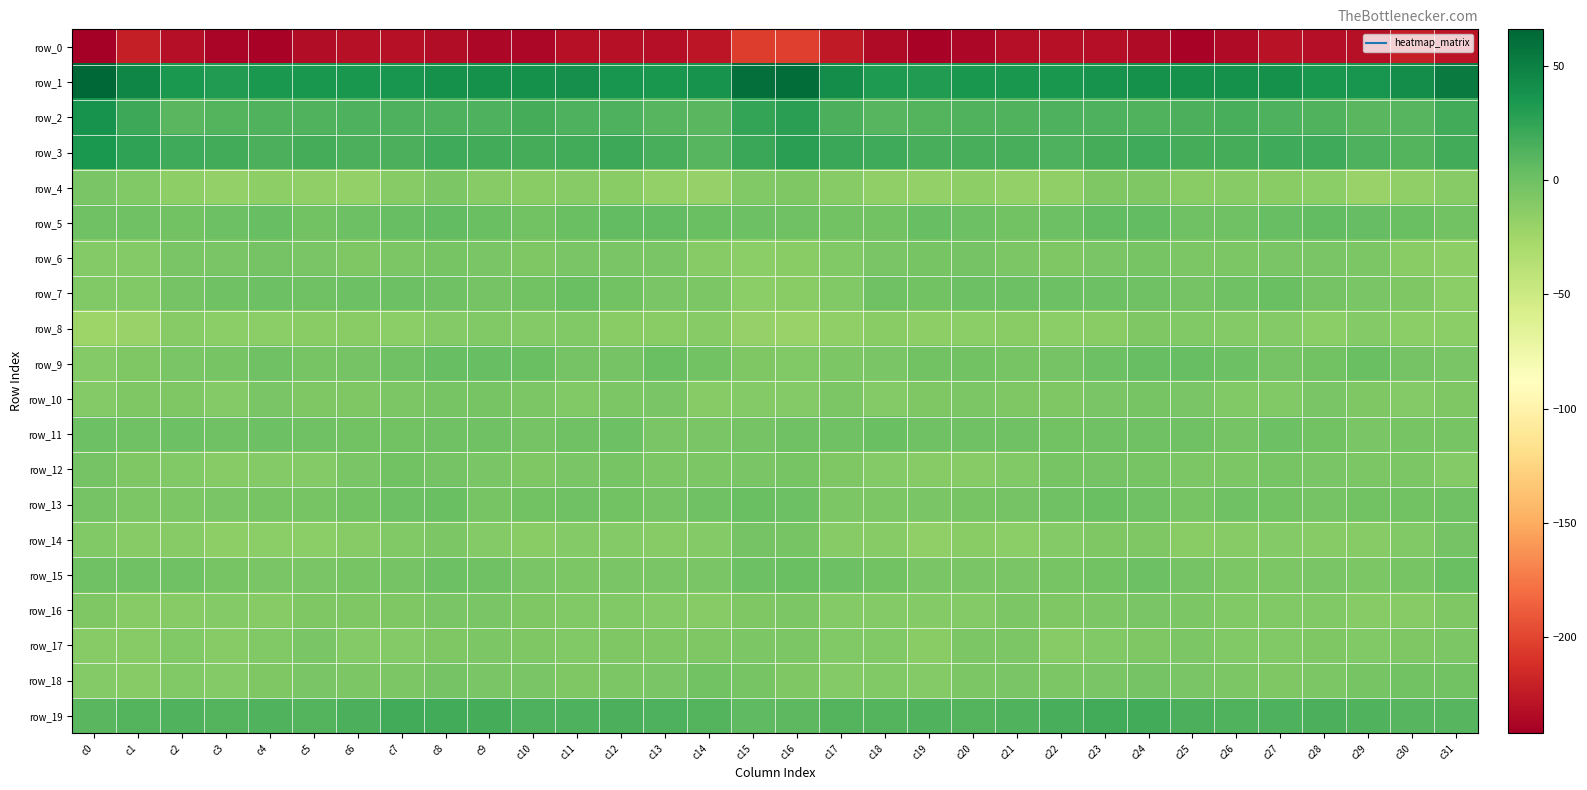

At c10, list the series in order from smallest to largest.

row_0, row_14, row_4, row_8, row_12, row_16, row_17, row_6, row_10, row_15, row_18, row_11, row_7, row_13, row_5, row_9, row_19, row_3, row_2, row_1